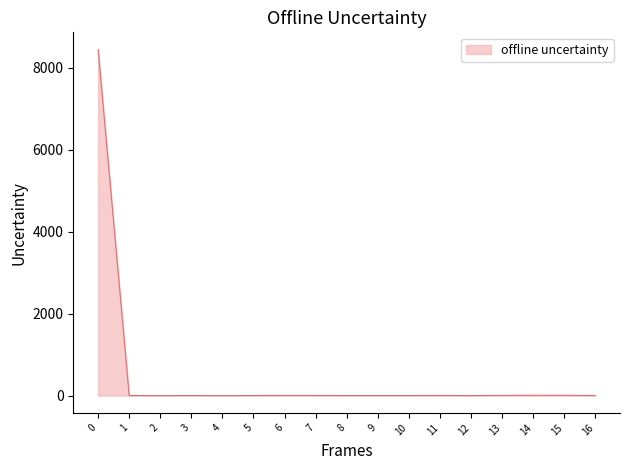

The chart shows a value of 5552 at 0. True or false?

False